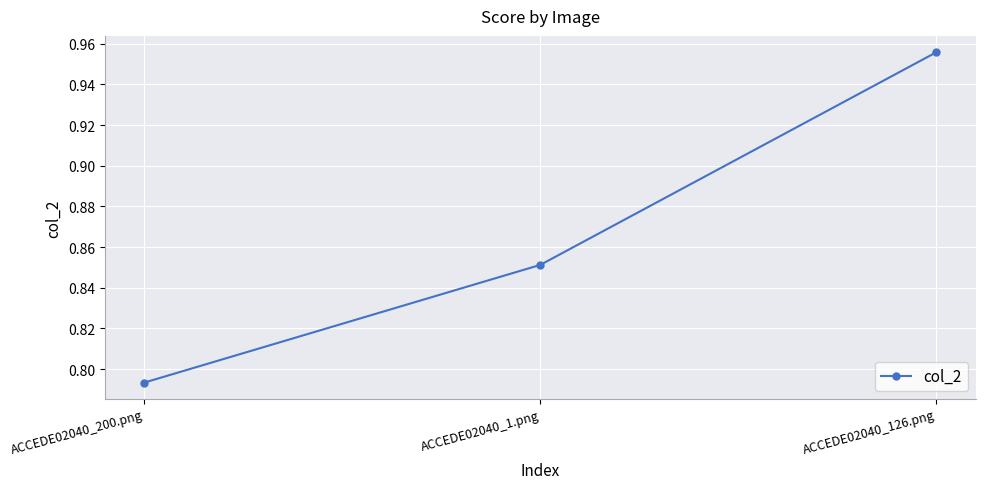

The value at ACCEDE02040_1.png is 1.4. True or false?

False